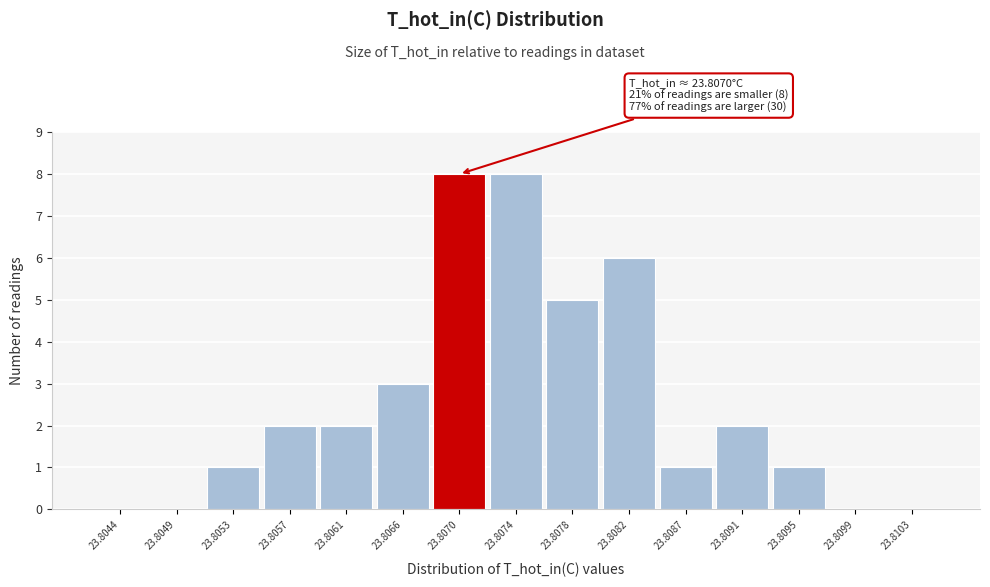

Reading left to right, transcribe all the data shown in this chart.

23.8044=0	23.8049=0	23.8053=1	23.8057=2	23.8061=2	23.8066=3	23.8070=8	23.8074=8	23.8078=5	23.8082=6	23.8087=1	23.8091=2	23.8095=1	23.8099=0	23.8103=0